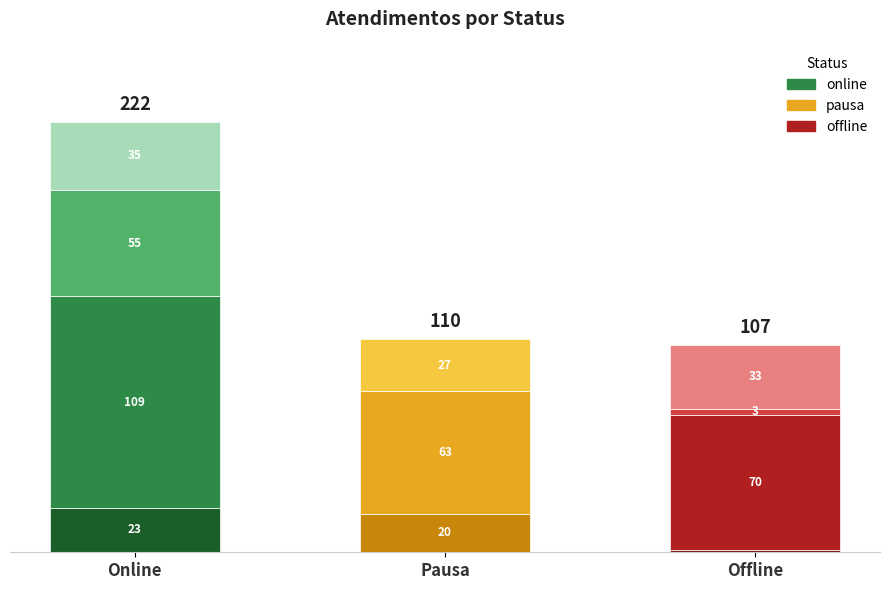

What is the maximum value for online?

109